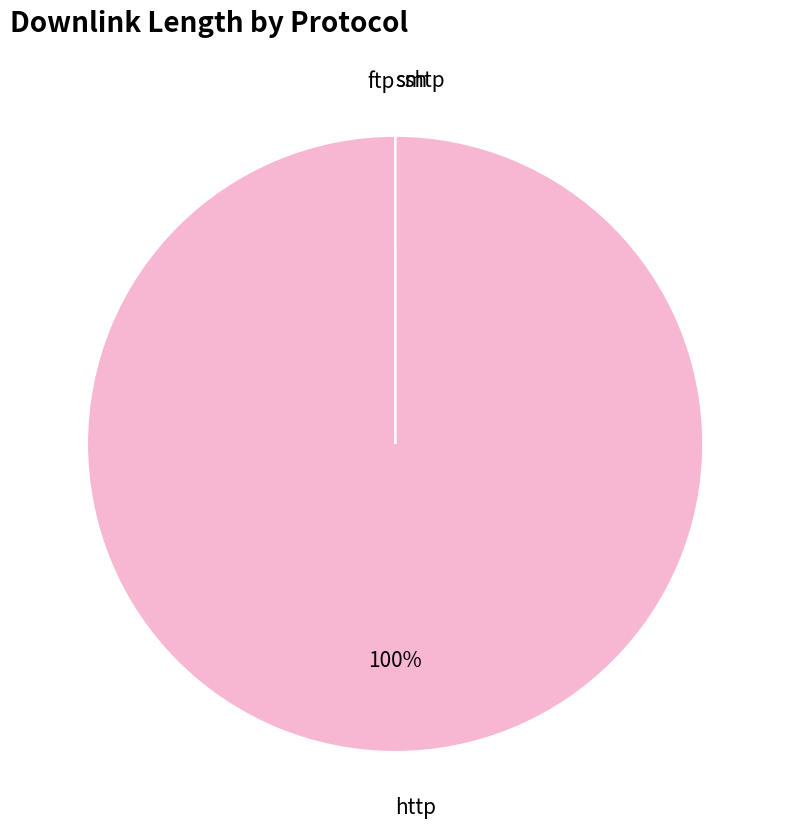

To the nearest percent, what is the difference between the largest and smallest slice percentages?

100%